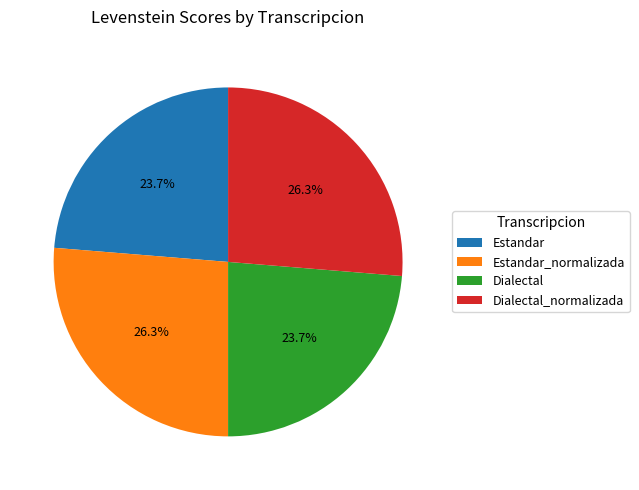

Combined, do Dialectal and Estandar account for over 50%?

No